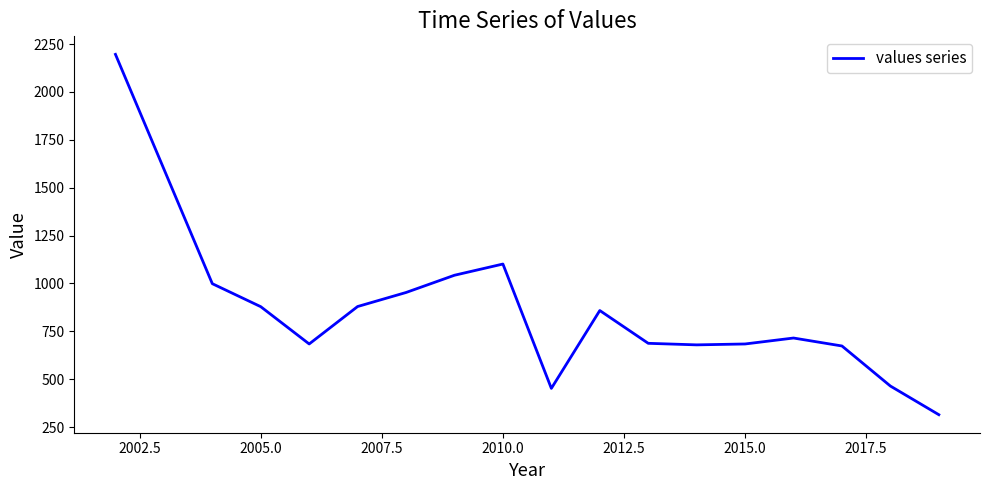

What is the difference between the maximum and minimum values?

1882.3